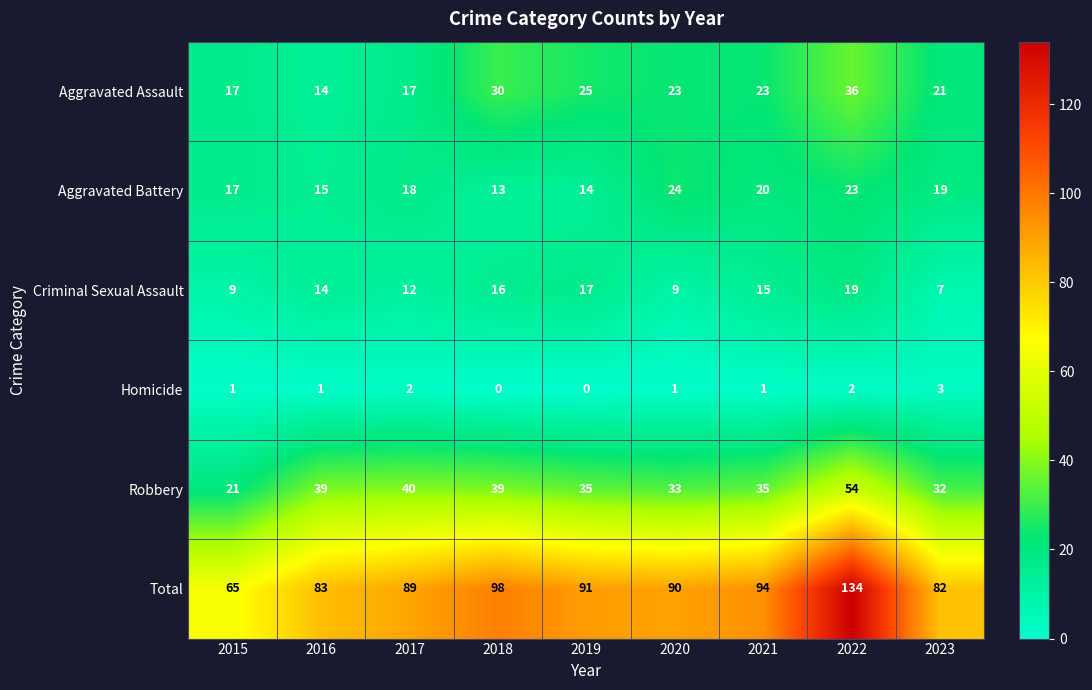

At which category does the chart reach its peak across all series?

2022